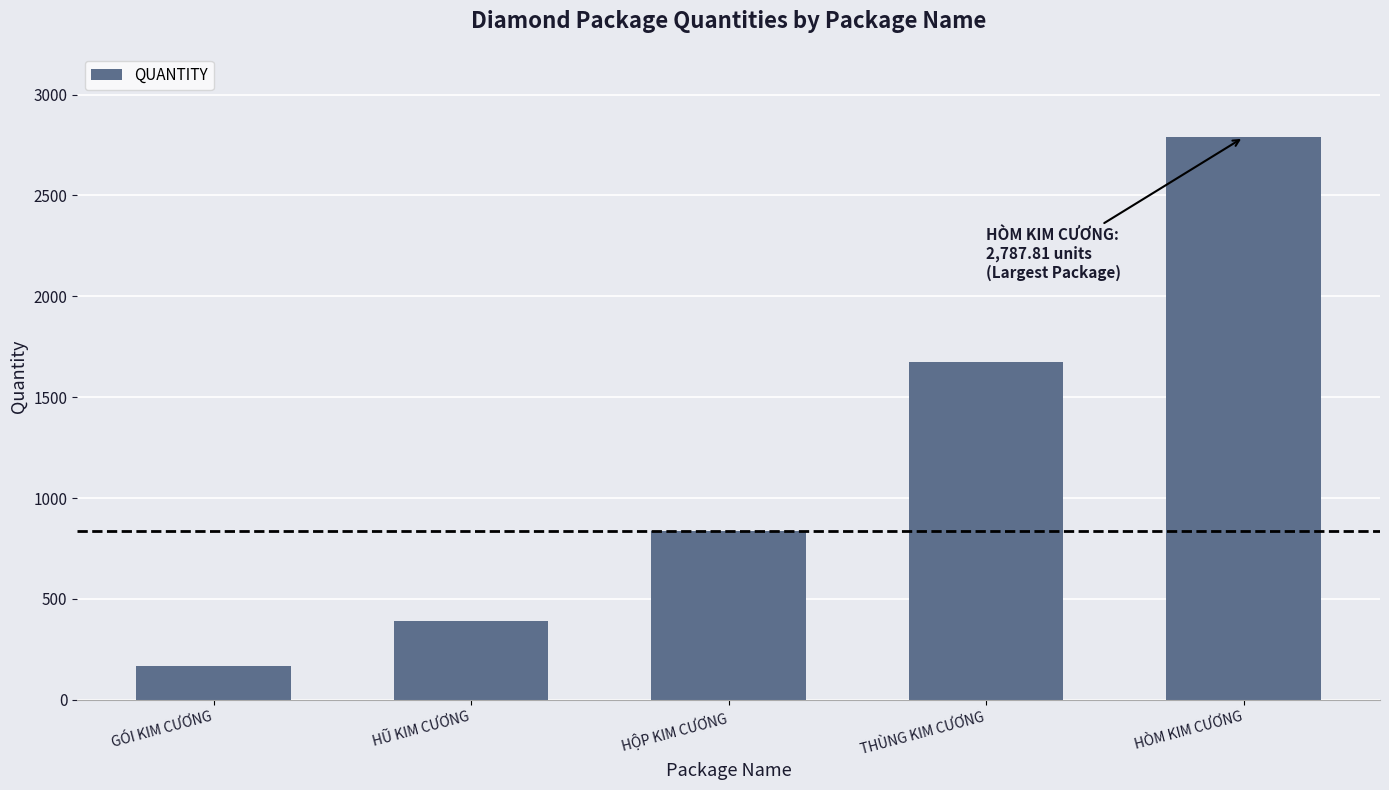

What position from the left is HŨ KIM CƯƠNG?

2